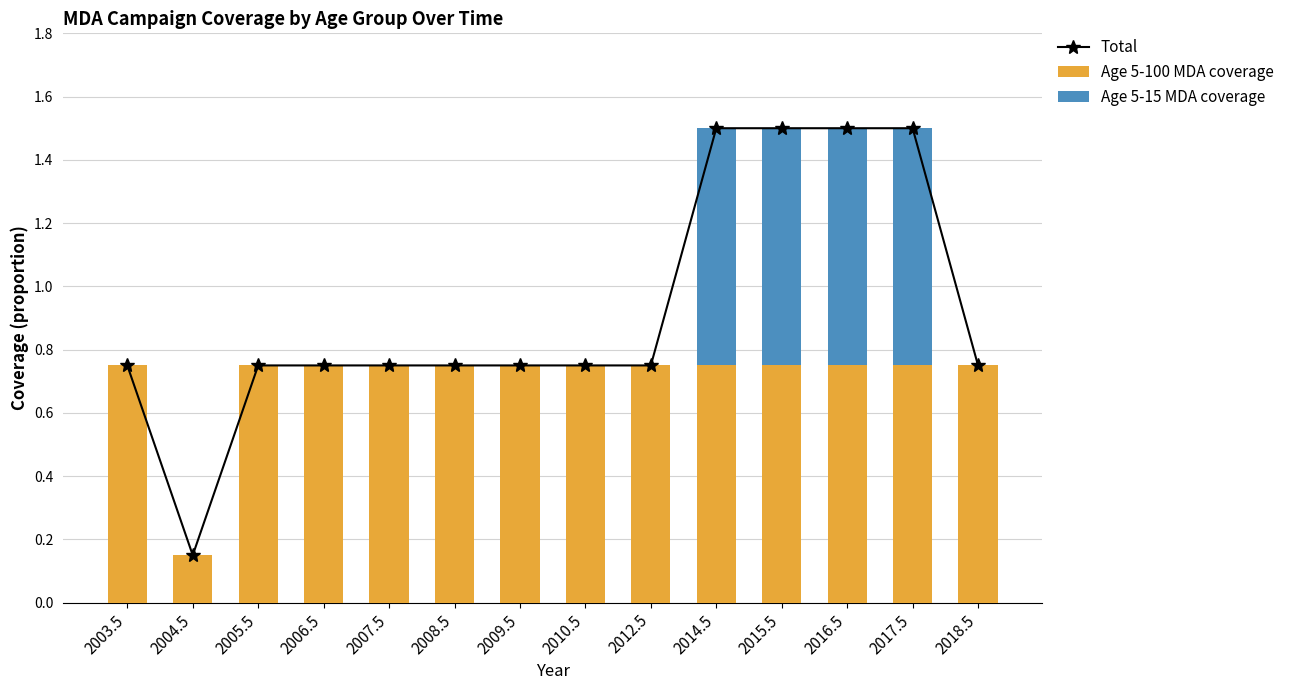

Which series has the largest total across all categories?

Total